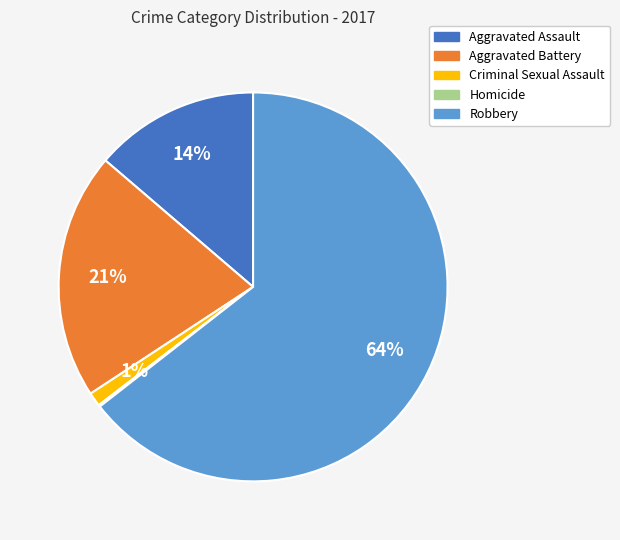

Do Aggravated Battery and Criminal Sexual Assault together represent more than half of the pie?

No